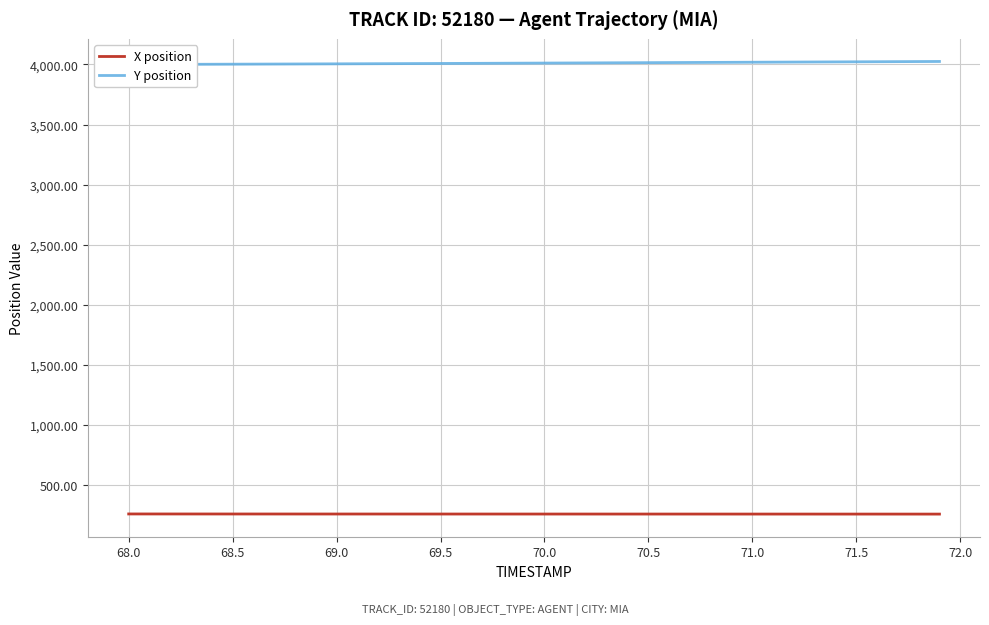

Which series has the largest range (max minus min)?

Y position